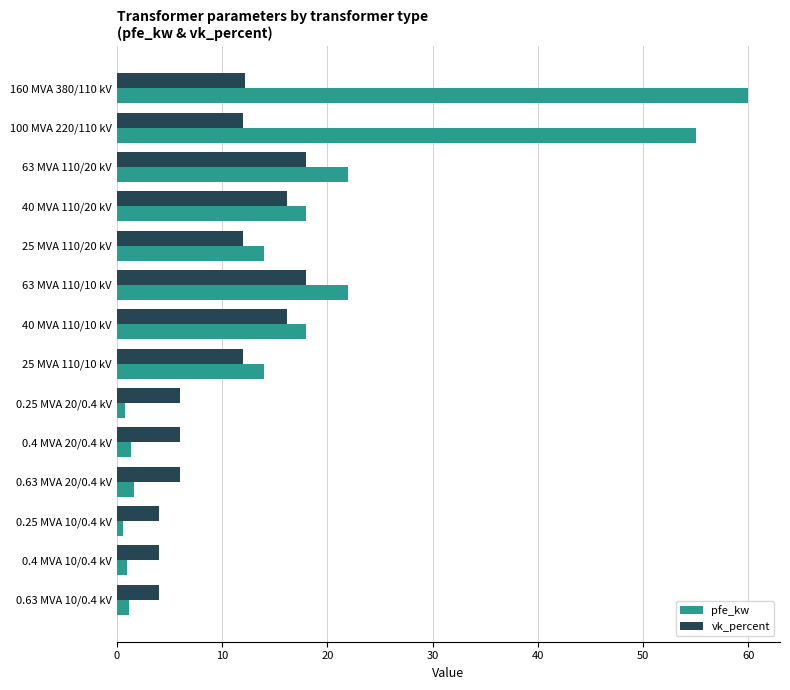

Is it true that pfe_kw equals 39.0 at 63 MVA 110/10 kV?

False